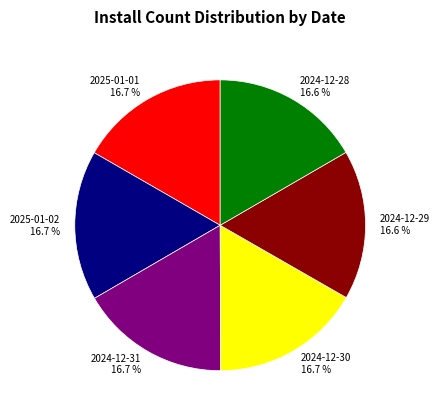

The 2025-01-01 slice represents 22% of the pie. True or false?

False